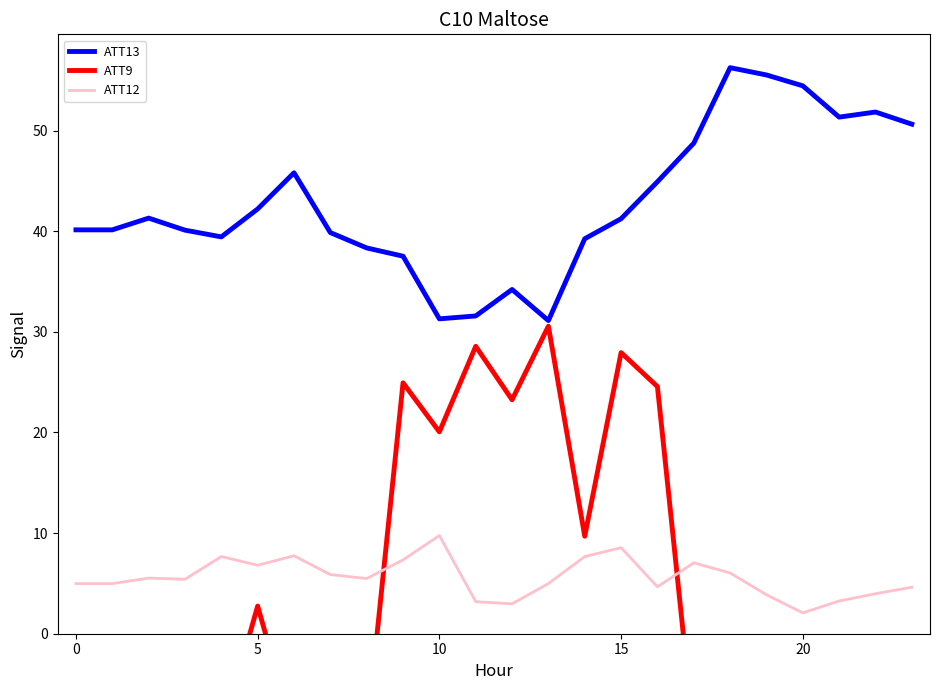

What is the spread (max minus min) of values at 9?

30.2